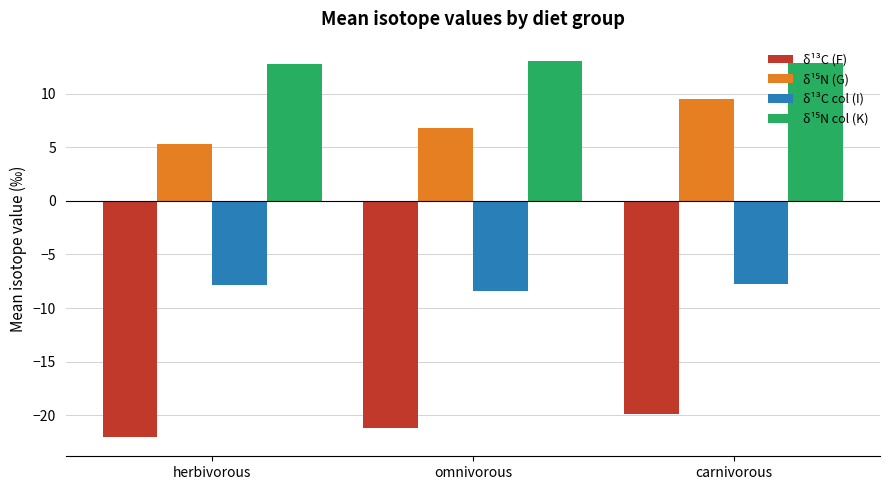

Which label corresponds to the smallest value in the chart?

herbivorous